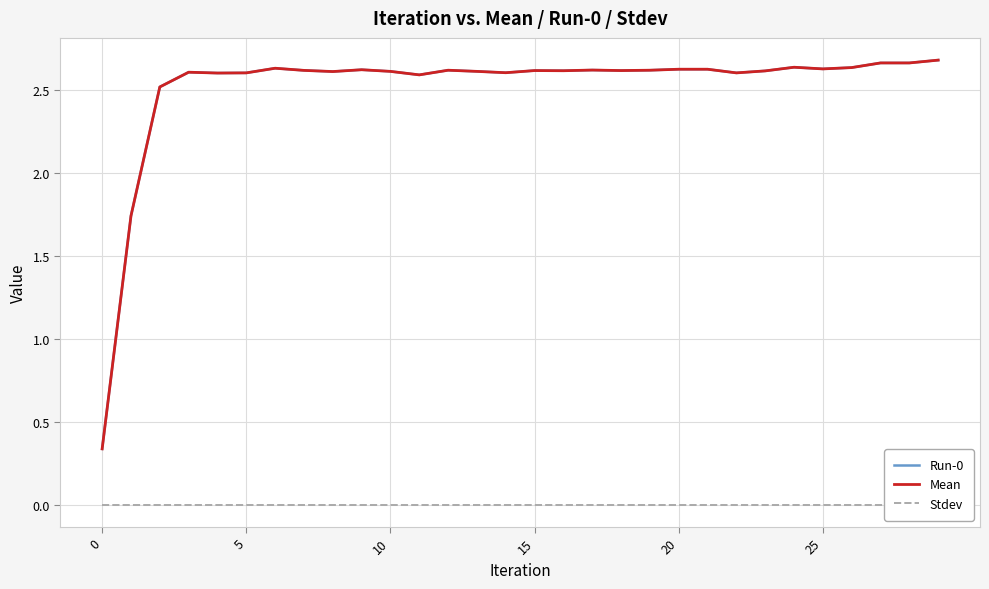

What is the total value across all series at 6?

5.3